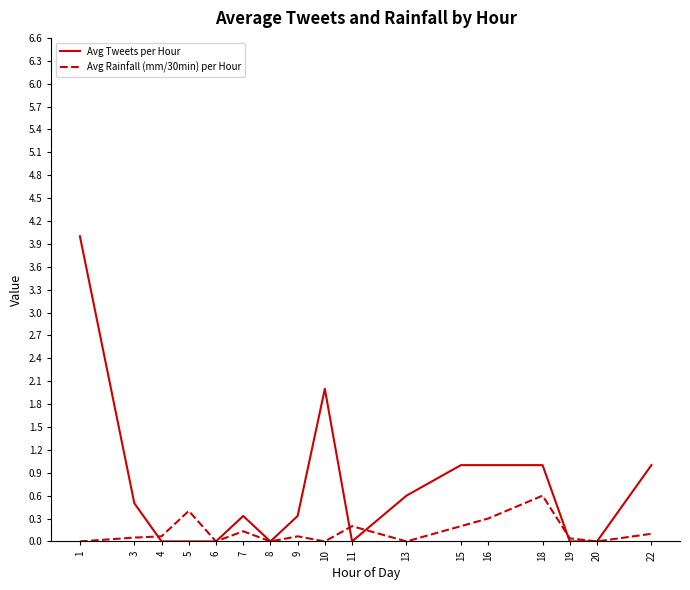

The Avg Rainfall (mm/30min) per Hour series shows 0.0 at 19. True or false?

True